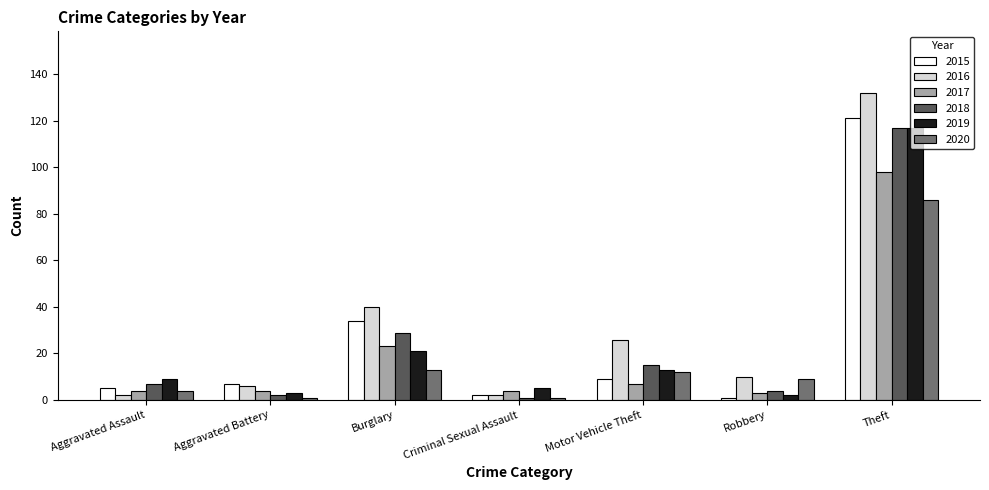

What value does the 2016 series have at Robbery, to the nearest 10?

10